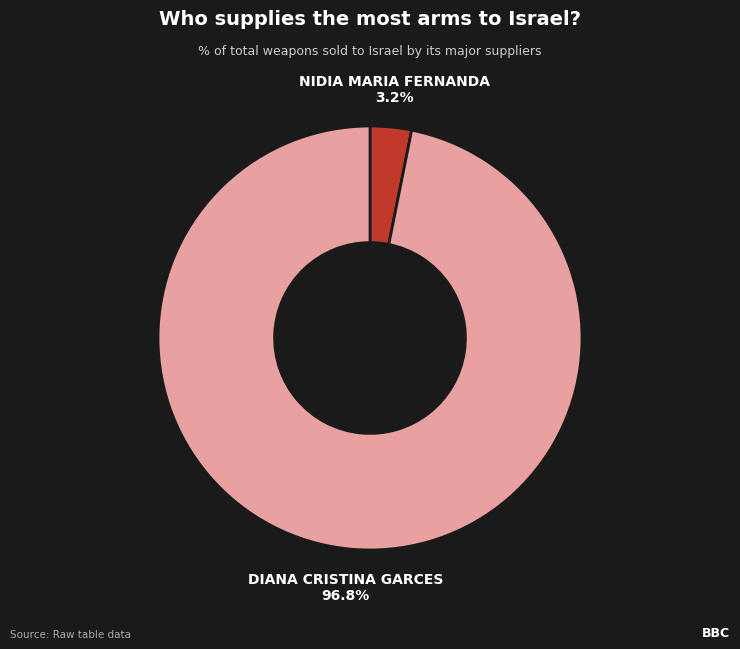

How many slices are in this pie chart?

2